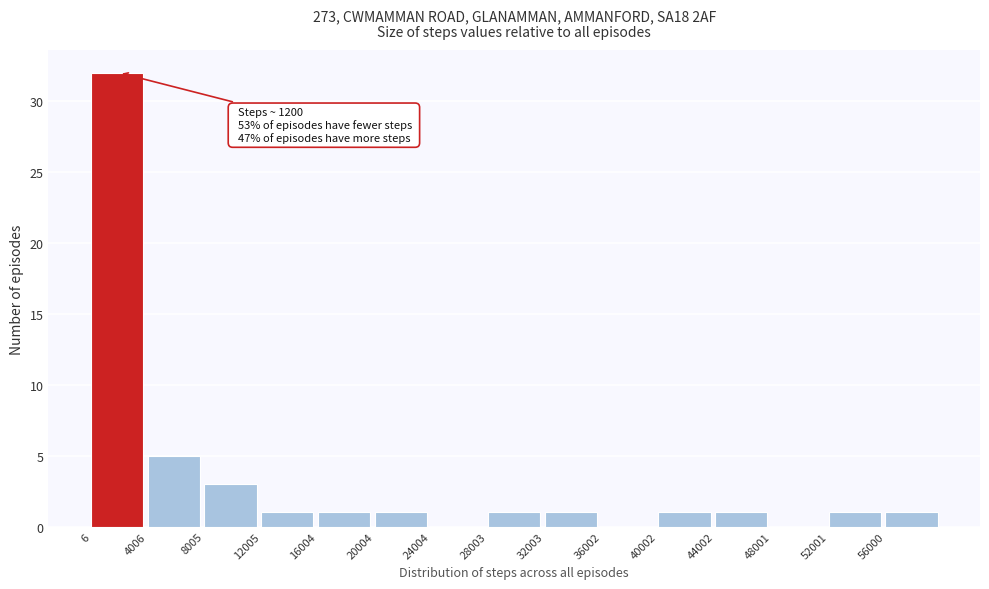

Over which range of the x-axis is the bar tallest?

0 to 4000